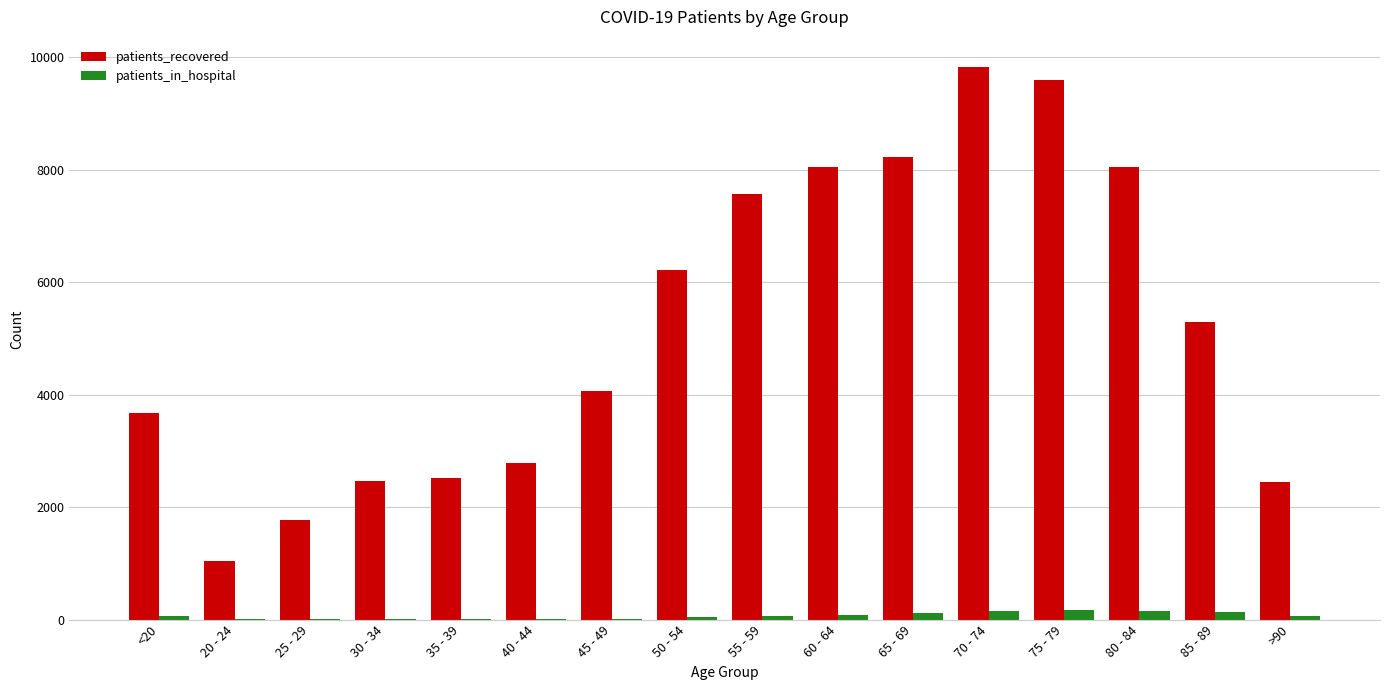

What is the sum of all patients_in_hospital values?

1122